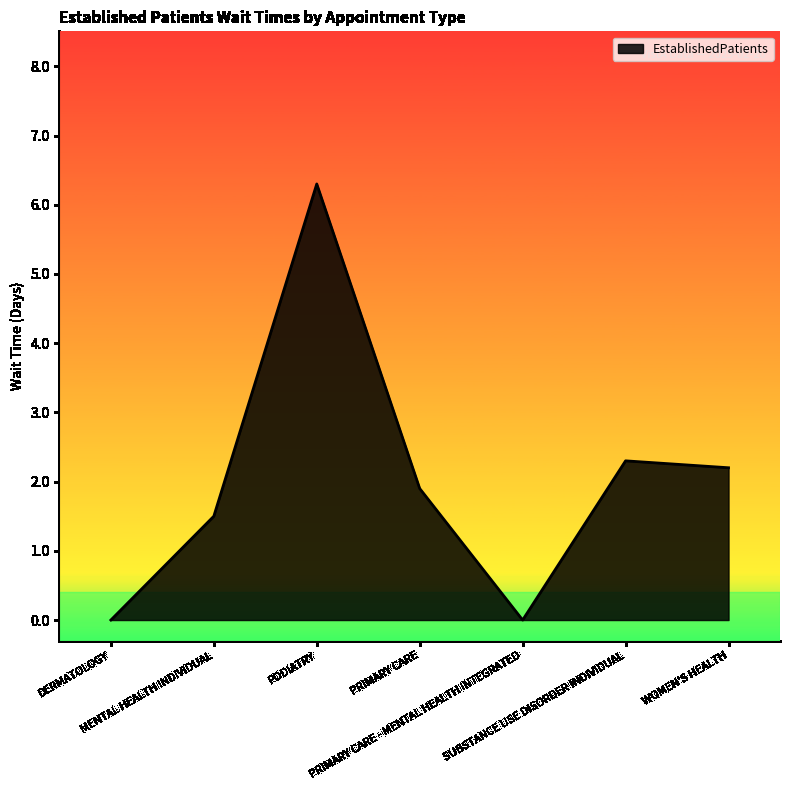

Reading left to right, transcribe all the data shown in this chart.

0.0	1.5	6.3	1.9	0.0	2.3	2.2